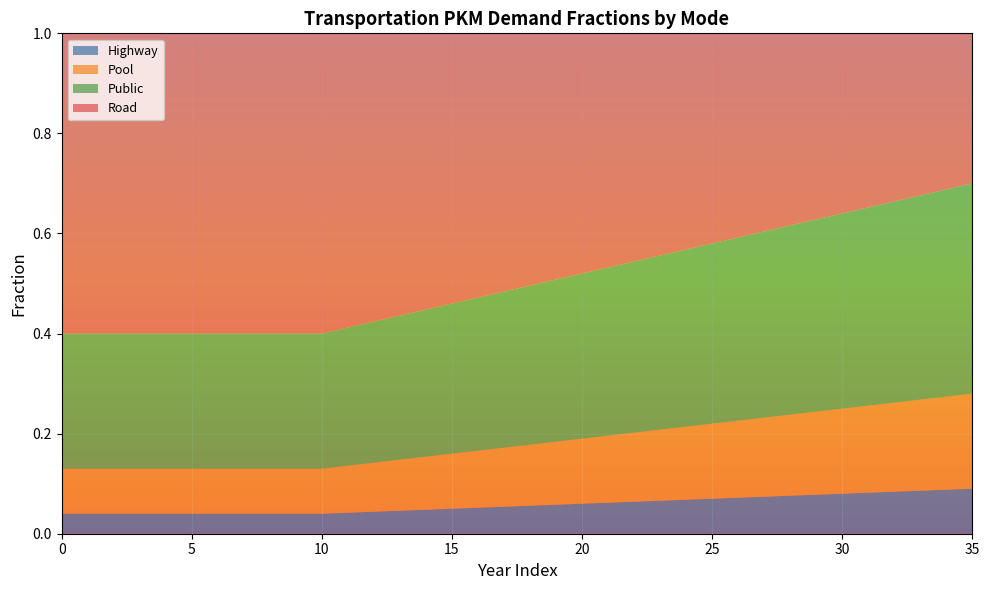

Reading right to left, transcribe all the data shown in this chart.

frac_trns_pkm_dem_private_and_public_hu: 35=0.1	34=0.1	33=0.1	32=0.1	31=0.1	30=0.1	29=0.1	28=0.1	27=0.1	26=0.1	25=0.1	24=0.1	23=0.1	22=0.1	21=0.1	20=0.1	19=0.1	18=0.1	17=0.1	16=0.1	15=0.1	14=0.0	13=0.0	12=0.0	11=0.0	10=0.0	9=0.0	8=0.0	7=0.0	6=0.0	5=0.0	4=0.0	3=0.0	2=0.0	1=0.0	0=0.0
frac_trns_pkm_dem_private_and_public_po: 35=0.2	34=0.2	33=0.2	32=0.2	31=0.2	30=0.2	29=0.2	28=0.2	27=0.2	26=0.2	25=0.1	24=0.1	23=0.1	22=0.1	21=0.1	20=0.1	19=0.1	18=0.1	17=0.1	16=0.1	15=0.1	14=0.1	13=0.1	12=0.1	11=0.1	10=0.1	9=0.1	8=0.1	7=0.1	6=0.1	5=0.1	4=0.1	3=0.1	2=0.1	1=0.1	0=0.1
frac_trns_pkm_dem_private_and_public_pu: 35=0.4	34=0.4	33=0.4	32=0.4	31=0.4	30=0.4	29=0.4	28=0.4	27=0.4	26=0.4	25=0.4	24=0.4	23=0.3	22=0.3	21=0.3	20=0.3	19=0.3	18=0.3	17=0.3	16=0.3	15=0.3	14=0.3	13=0.3	12=0.3	11=0.3	10=0.3	9=0.3	8=0.3	7=0.3	6=0.3	5=0.3	4=0.3	3=0.3	2=0.3	1=0.3	0=0.3
frac_trns_pkm_dem_private_and_public_ro: 35=0.3	34=0.3	33=0.3	32=0.3	31=0.3	30=0.4	29=0.4	28=0.4	27=0.4	26=0.4	25=0.4	24=0.4	23=0.4	22=0.5	21=0.5	20=0.5	19=0.5	18=0.5	17=0.5	16=0.5	15=0.5	14=0.6	13=0.6	12=0.6	11=0.6	10=0.6	9=0.6	8=0.6	7=0.6	6=0.6	5=0.6	4=0.6	3=0.6	2=0.6	1=0.6	0=0.6